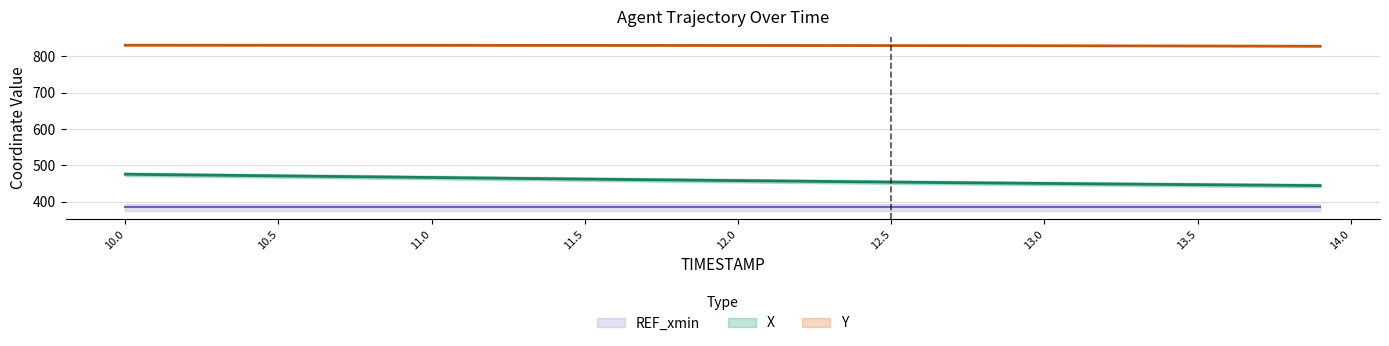

What is the highest value of the X series?

475.8